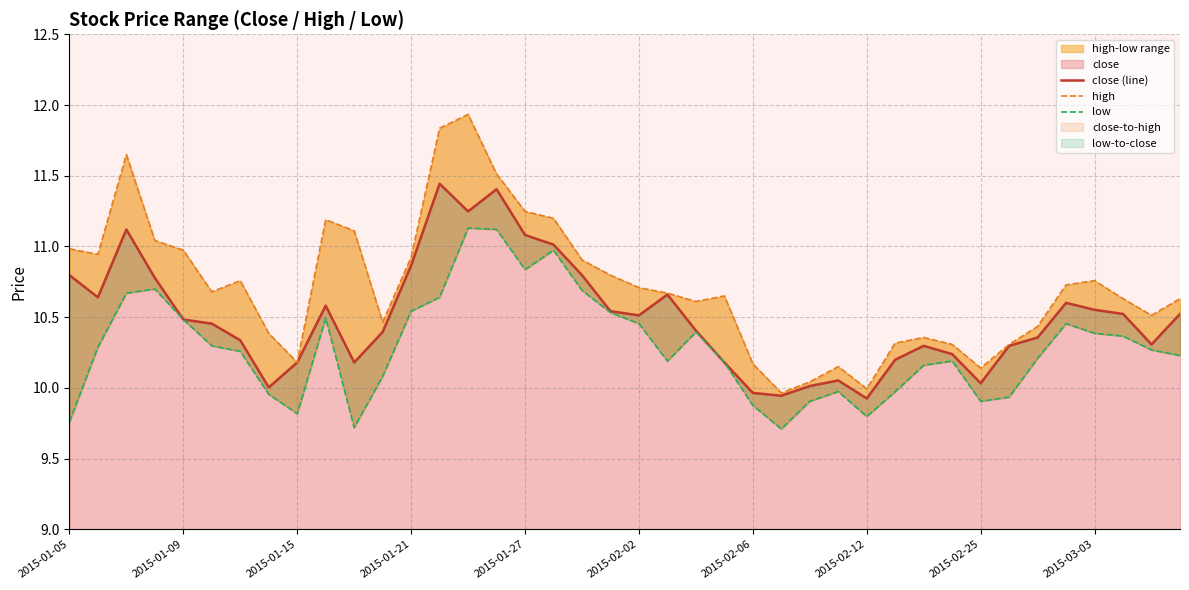

The high series shows 11.0 at 2015-01-05. True or false?

True